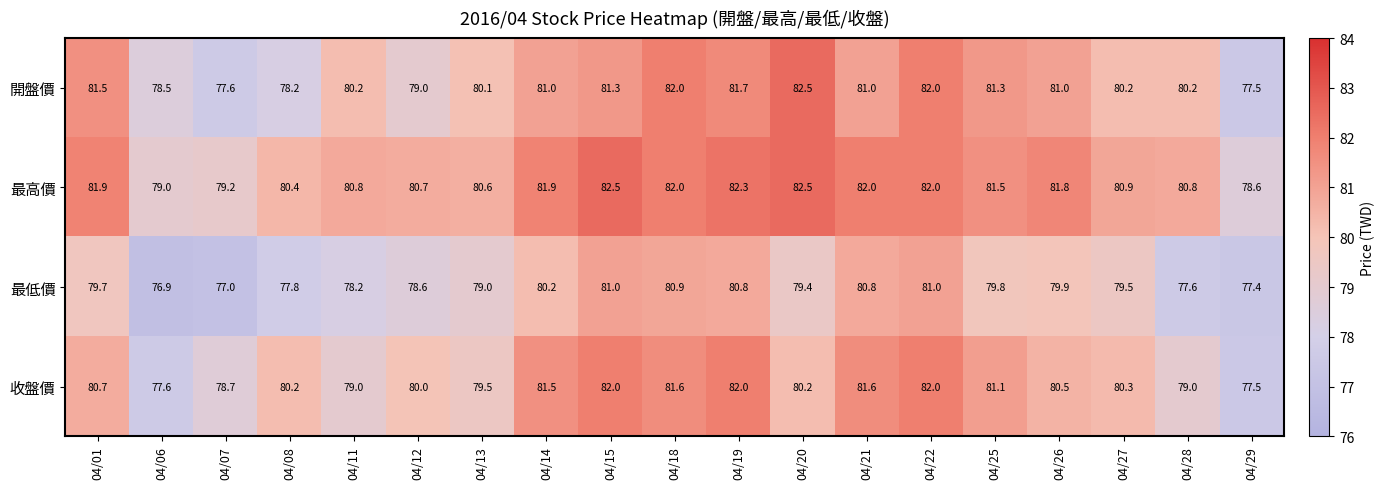

Read the 最低價 value at 04/06.

76.9